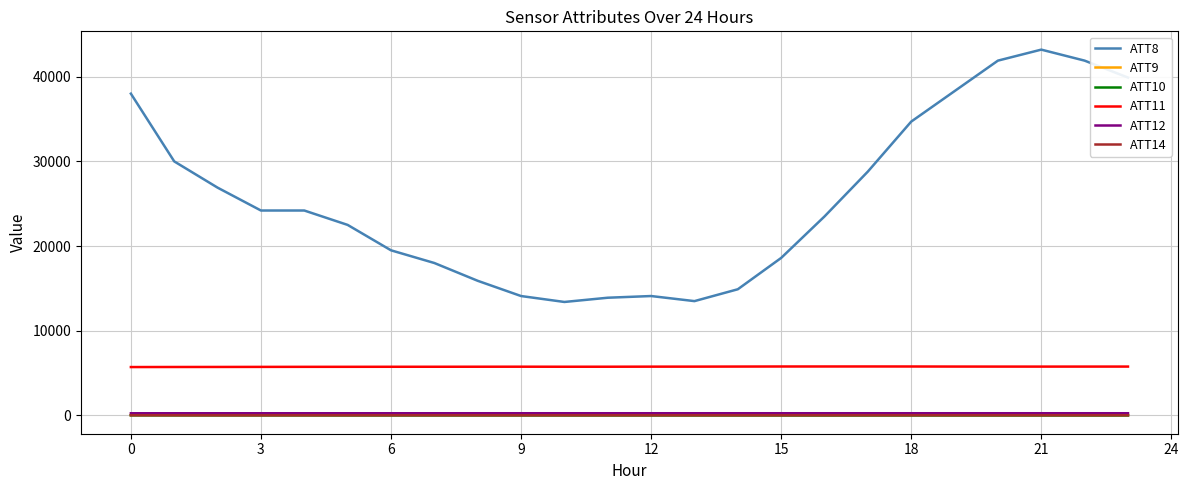

Which series has the largest total across all categories?

ATT8